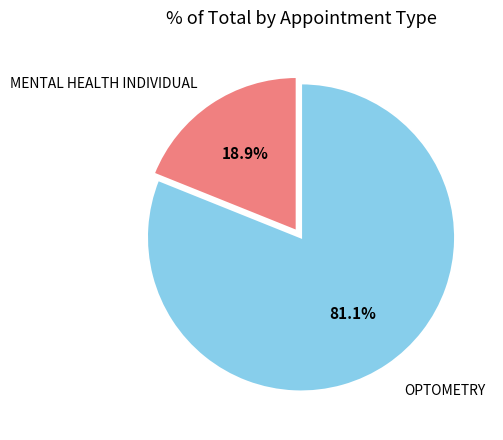

What percentage is NOT represented by MENTAL HEALTH INDIVIDUAL?

81.1%